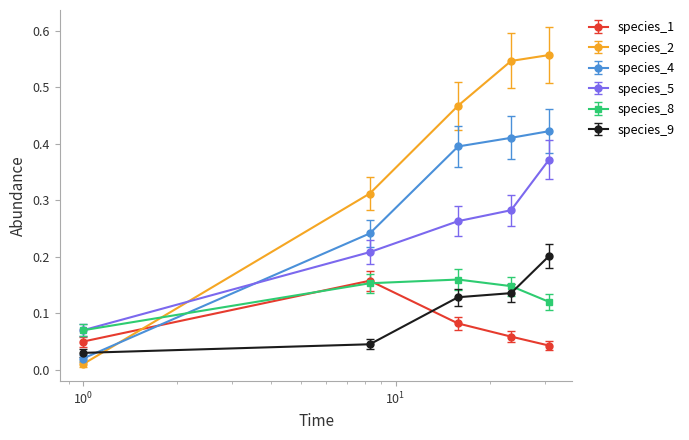

True or false: species_9 has more than 1 points higher than both neighbors.

False